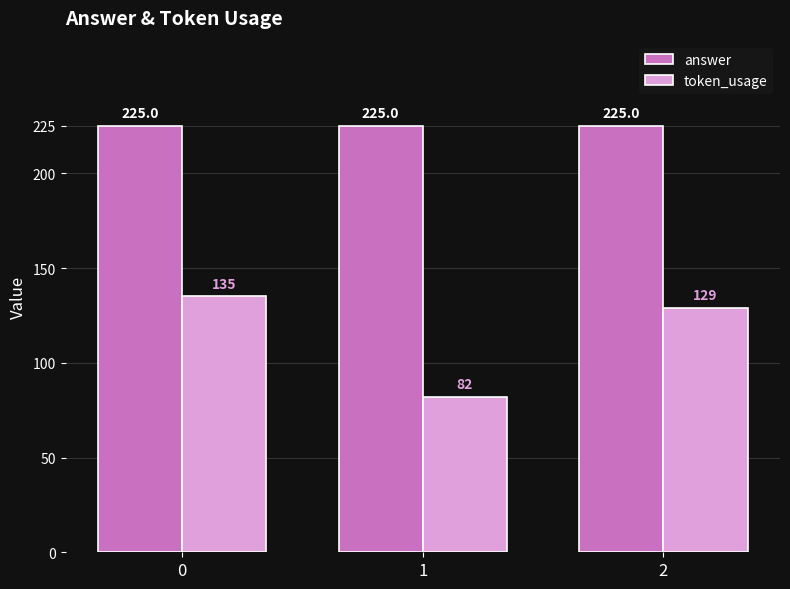

How many bars are there in total?

6